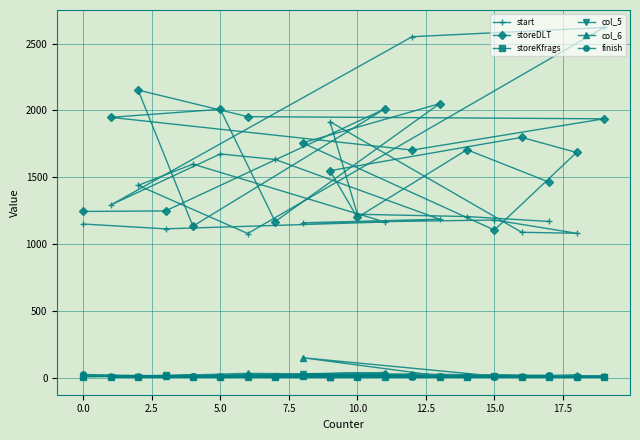

At how many categories does at least one series exceed 466?

20